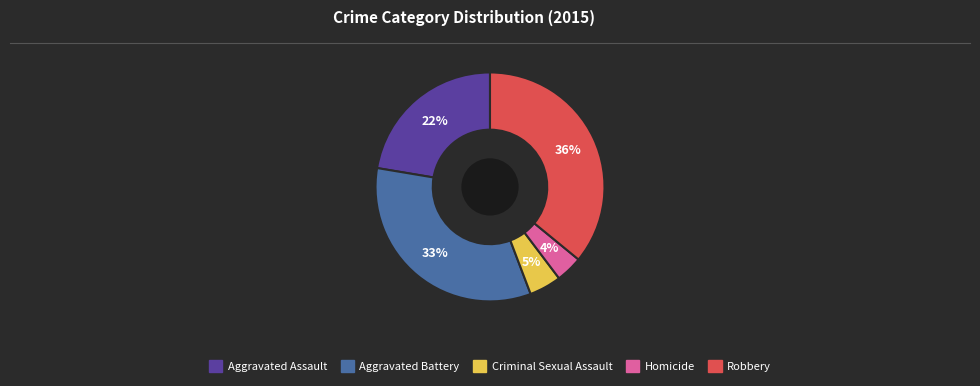

Is the sum of Homicide and Aggravated Battery greater than half?

No